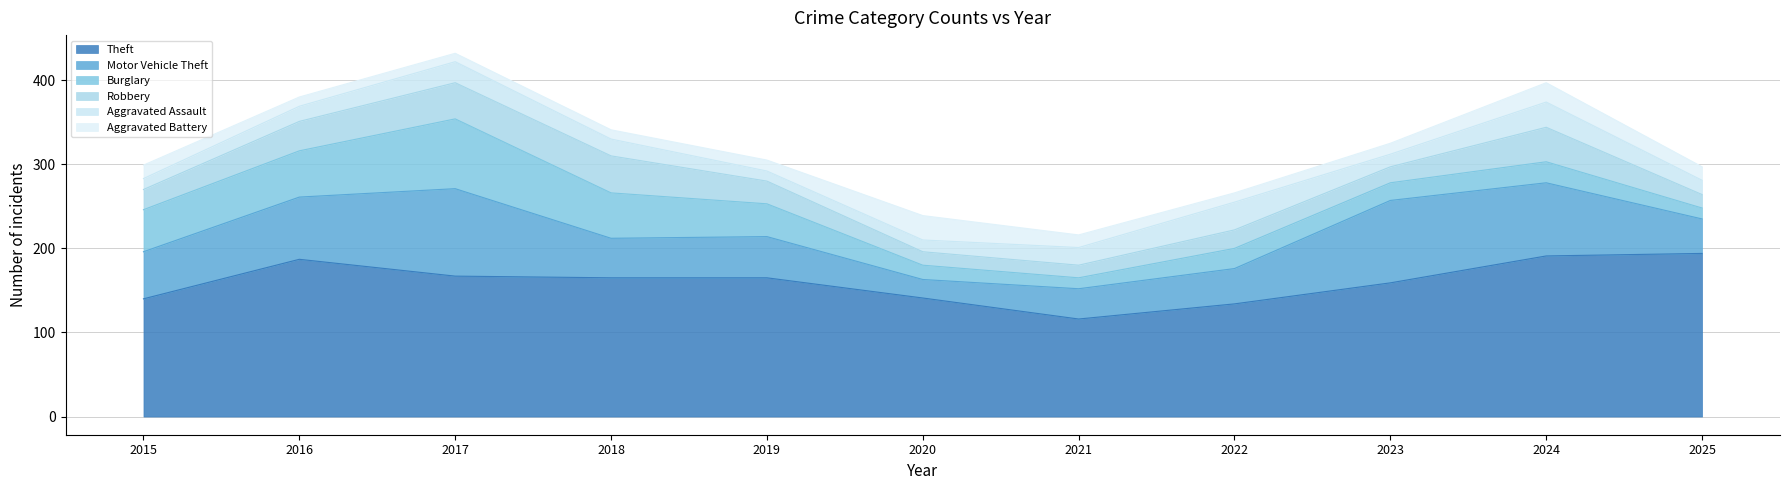

Where is Theft nearest to the value 155?

2023